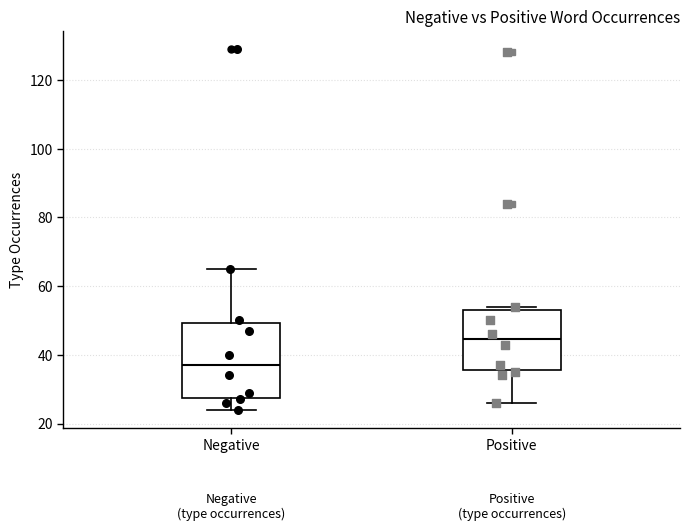

Reading left to right, read every box against the y-axis: the position of its median line, the range the box covers, and the ends of its whiskers. The values are not printed on the chart, so give them approximately, as read against the axis.

Negative: median 38, box 28 to 50, whiskers 24 to 66
Positive: median 44, box 36 to 54, whiskers 26 to 54 (just above the box's upper edge)